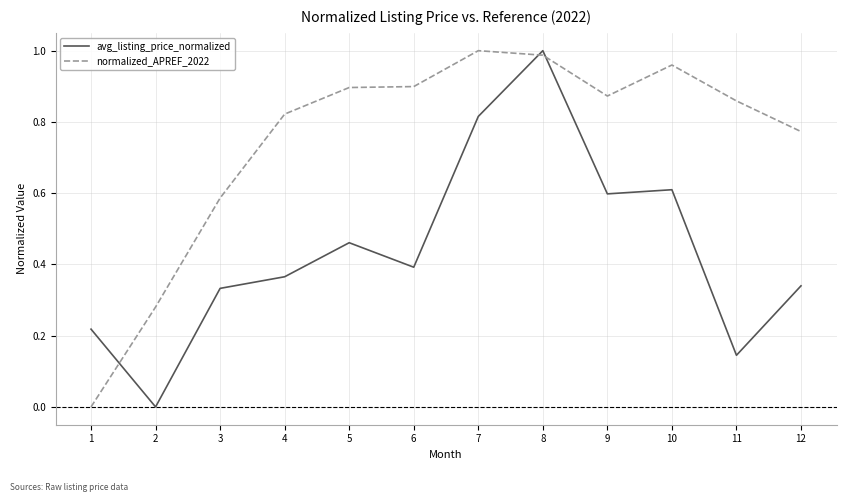

How many positive values does the avg_listing_price_normalized series have?

11